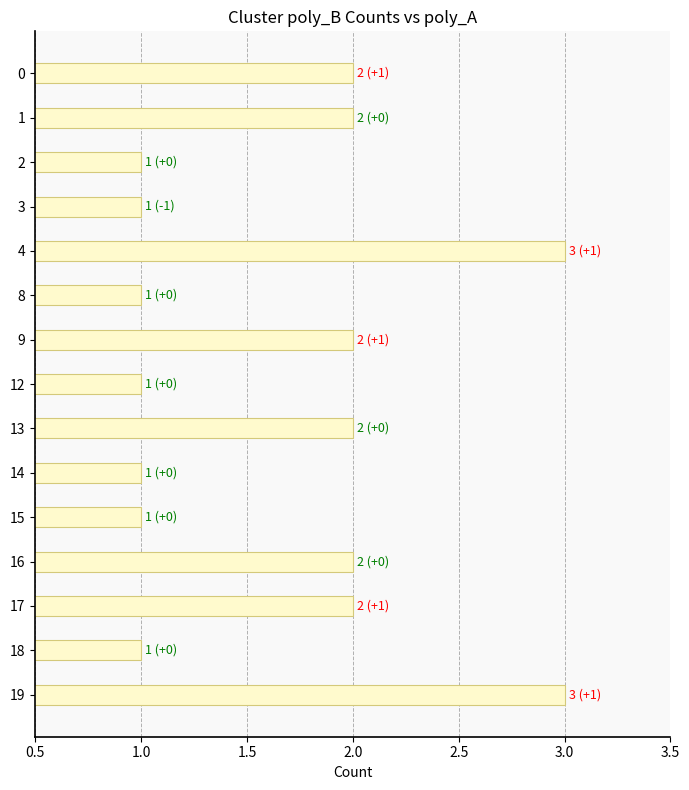

What is the value of the 8th bar from the top?

1